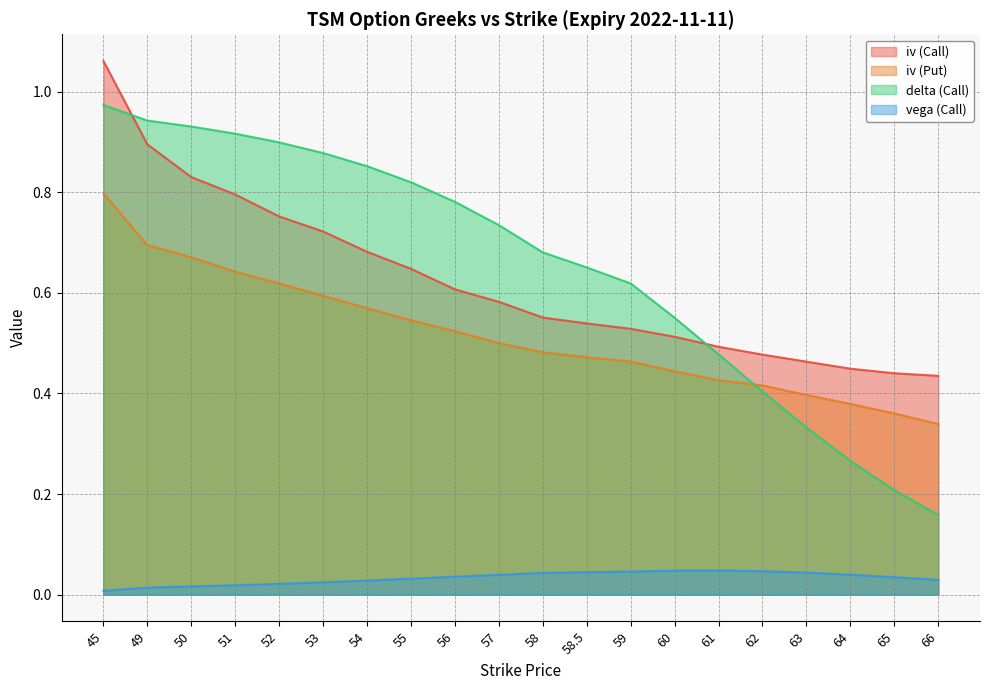

Which series has the largest total across all categories?

delta (Call)